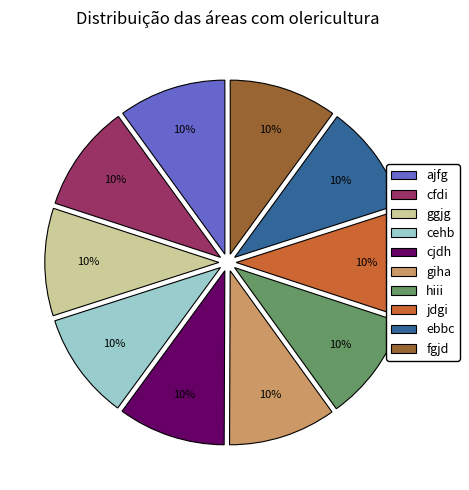

What percentage is the cehb slice, to the nearest percent?

10%